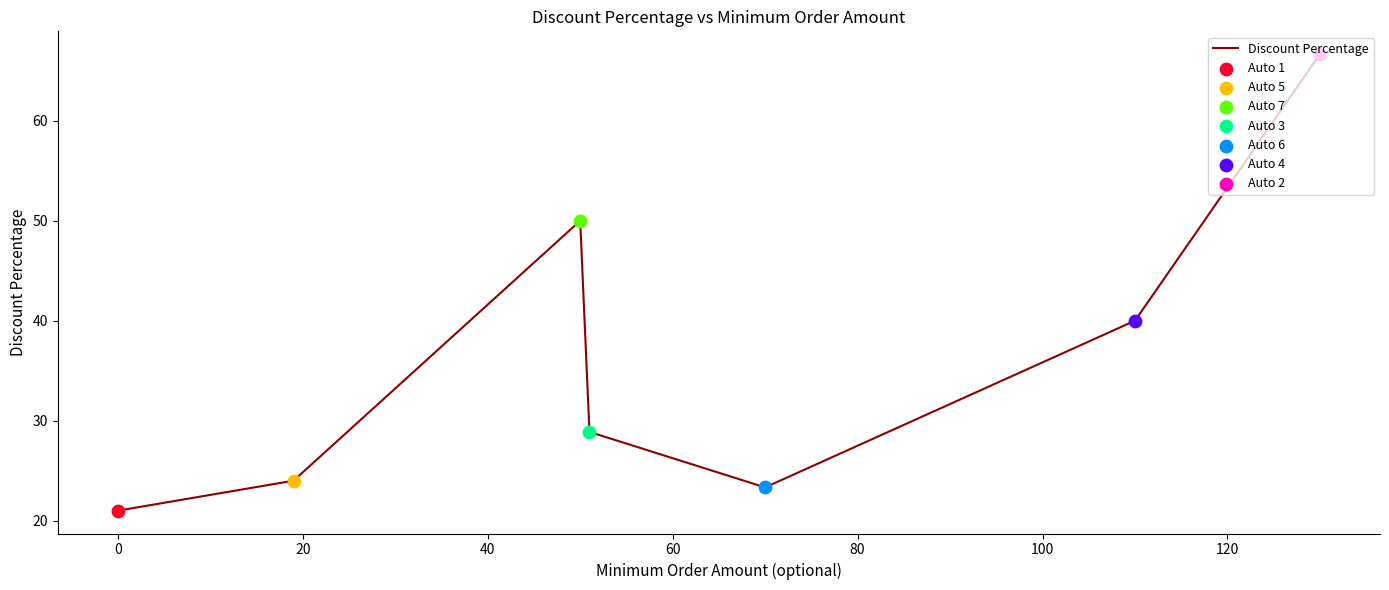

What is the sum of all values?

253.9